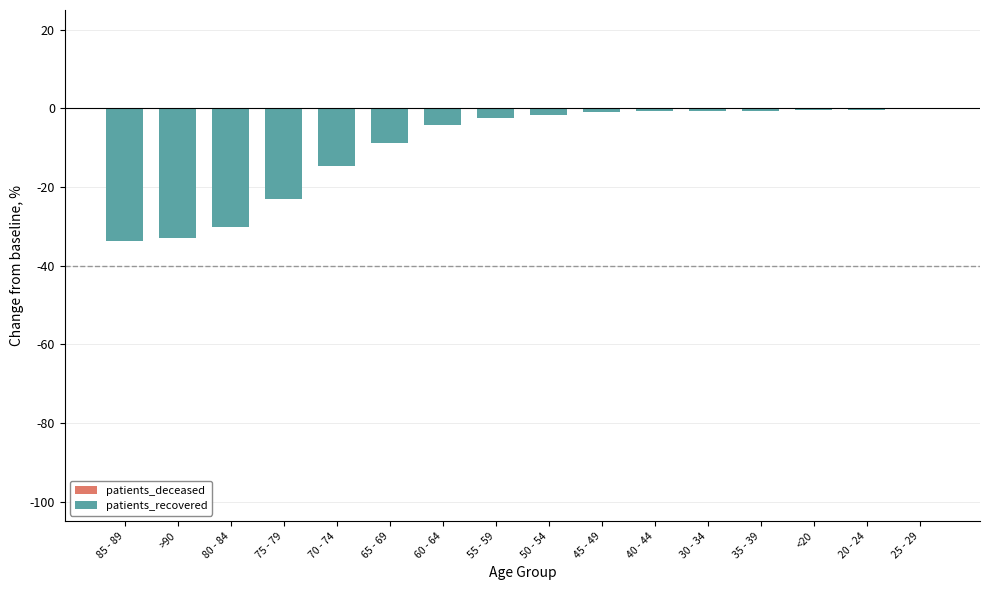

Which series has the largest range (max minus min)?

patients_recovered